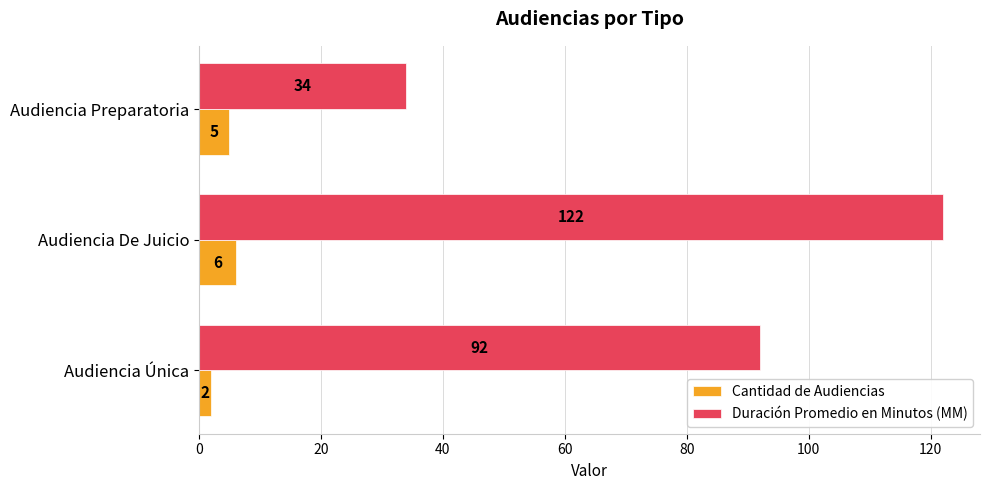

At which category is the sum across all series the highest?

Audiencia De Juicio